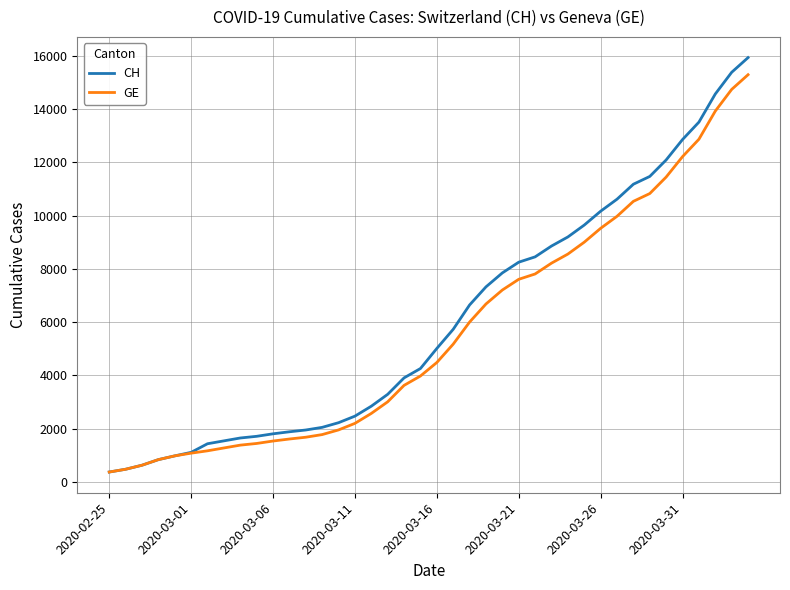

Which series has the largest range (max minus min)?

CH